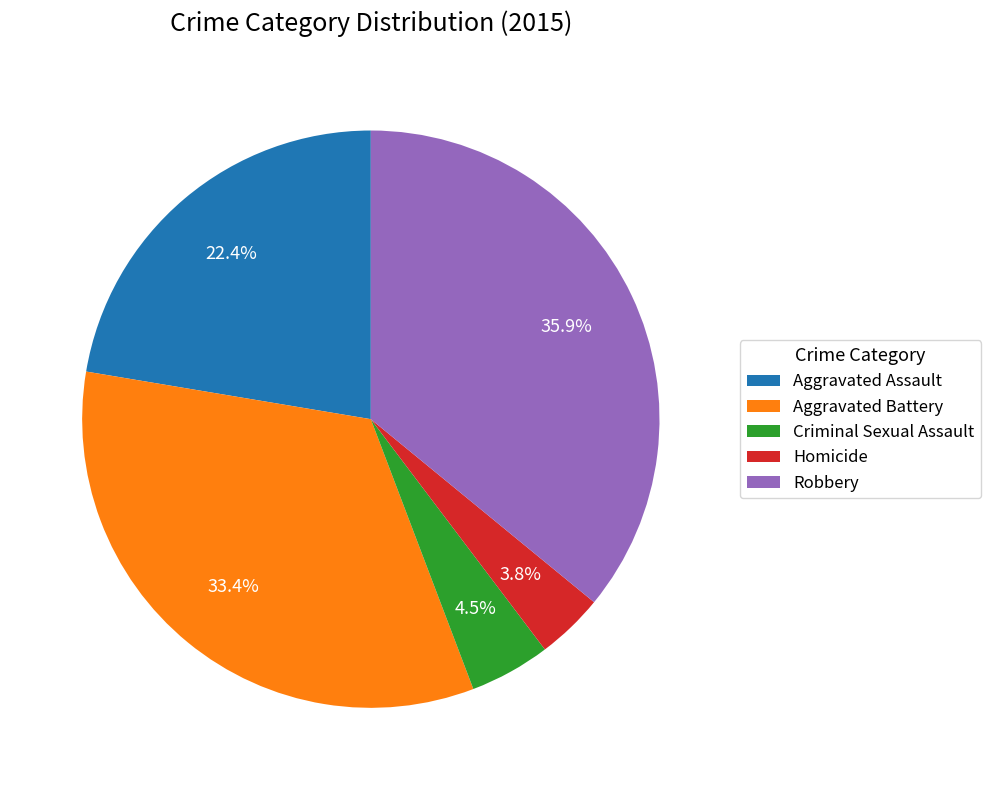

How many segments does this pie chart have?

5